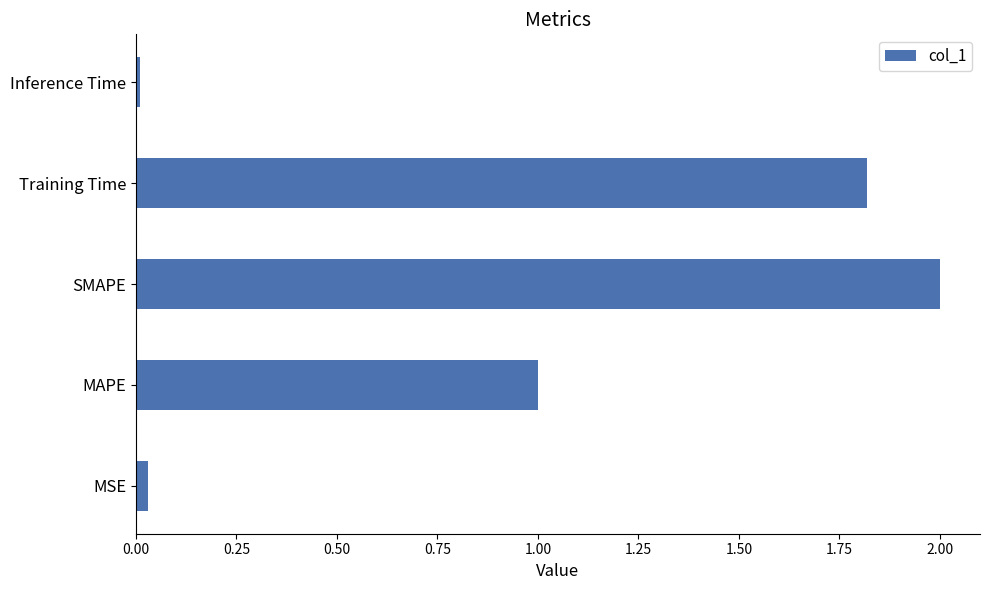

The chart shows a value of 2.9 at Training Time. True or false?

False